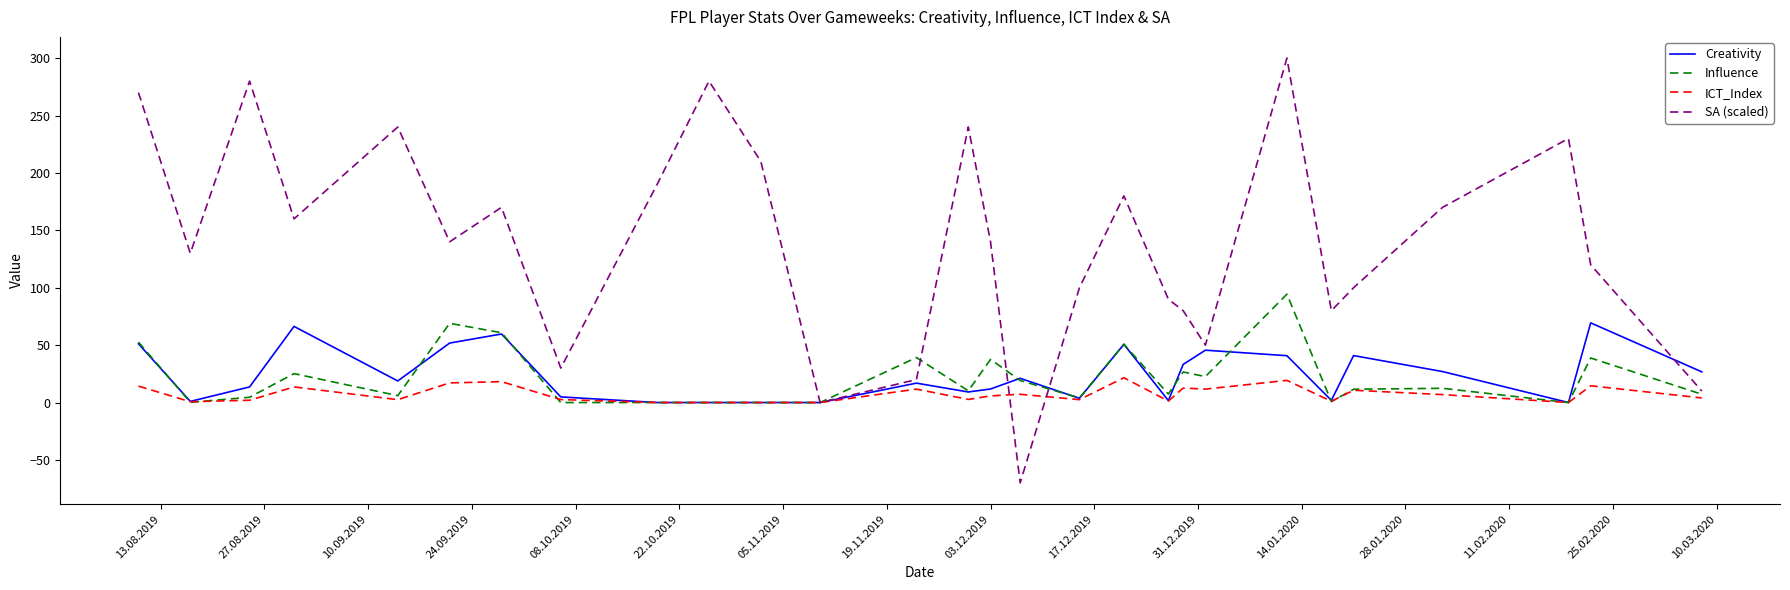

Which series has the largest total across all categories?

SA (scaled)